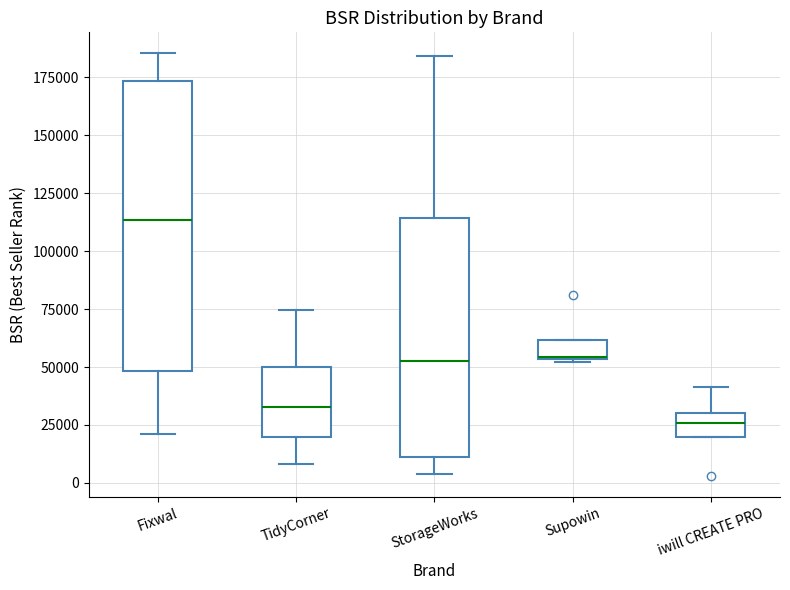

Reading left to right, transcribe this box plot: for each box, give where its median line is, the range the box spans, and where its two whiskers end, as read against the y-axis. The values are not printed on the chart, so give them approximately, as read against the axis.

Fixwal: median 115000, box 50000 to 175000, whiskers 20000 to 185000
TidyCorner: median 35000, box 20000 to 50000, whiskers 10000 to 75000
StorageWorks: median 50000, box 10000 to 115000, whiskers 5000 to 185000
Supowin: median 55000, box 55000 to 60000, whiskers 50000 to 60000
iwill CREATE PRO: median 25000, box 20000 to 30000, whiskers 20000 to 40000